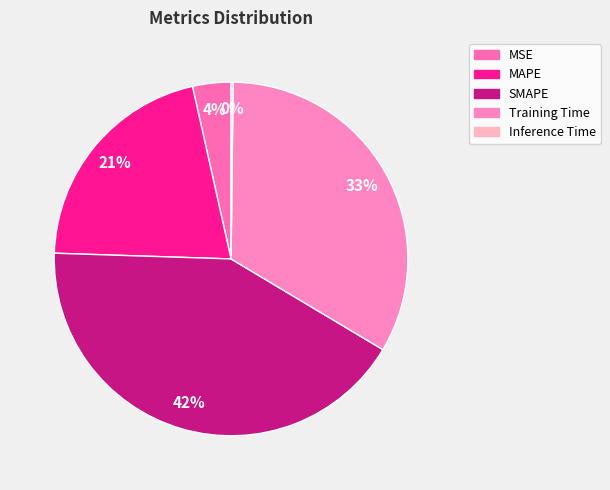

What percentage is the MAPE slice, to the nearest percent?

21%